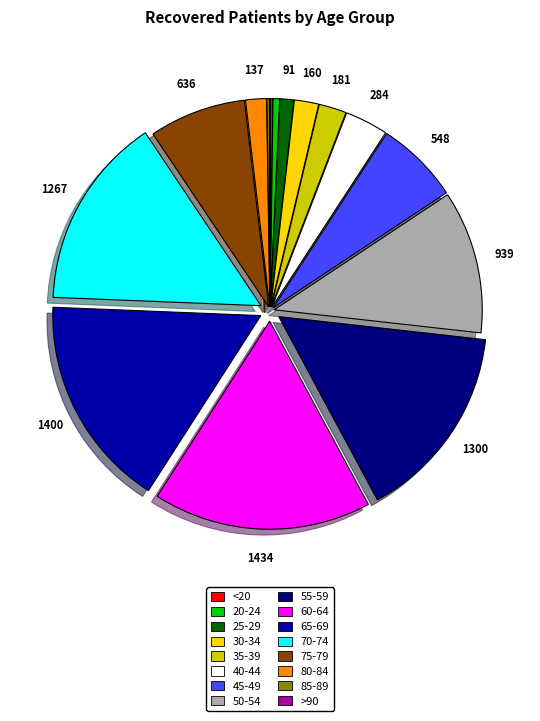

What is the ratio of the value at 80-84 to the value at 20-24?

3.1